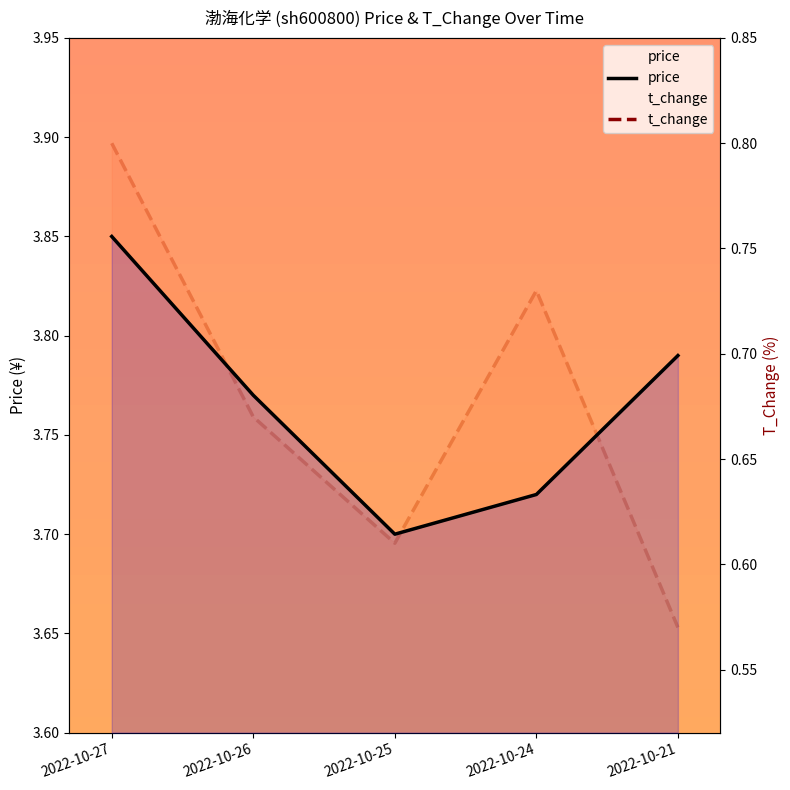

Rank the series by their maximum value, from highest to lowest.

price, t_change